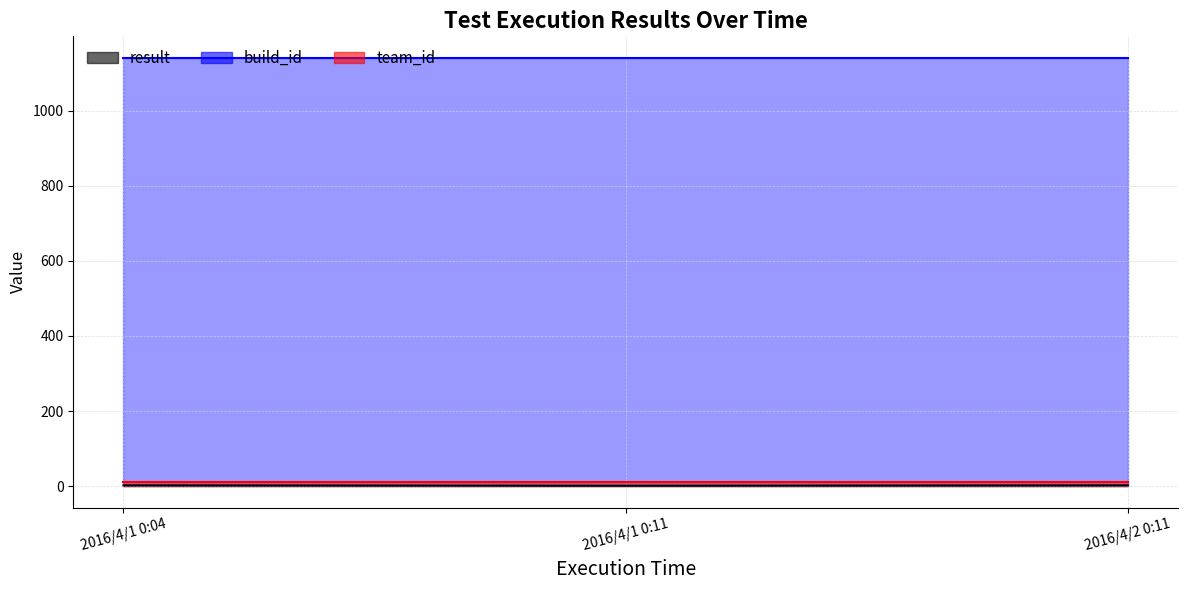

What value does the build_id series have at 2016/4/1 0:11?

1141